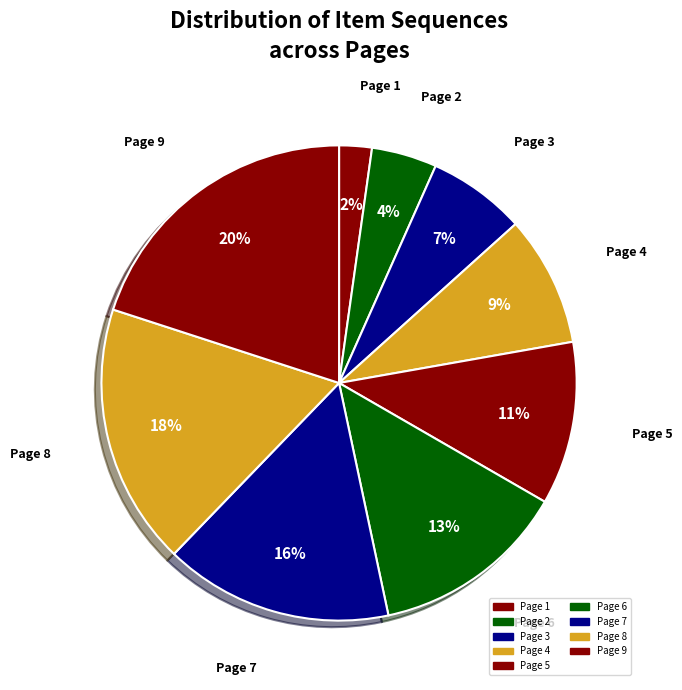

True or false: Page 7 accounts for 16% of the total.

True